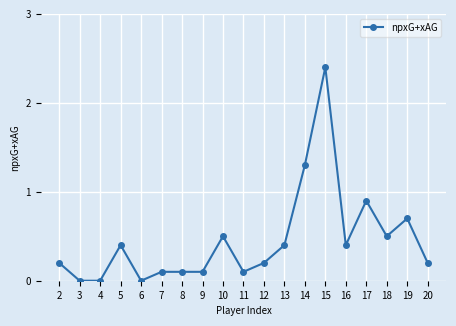

What is the value of the 13th point from the left?

1.3